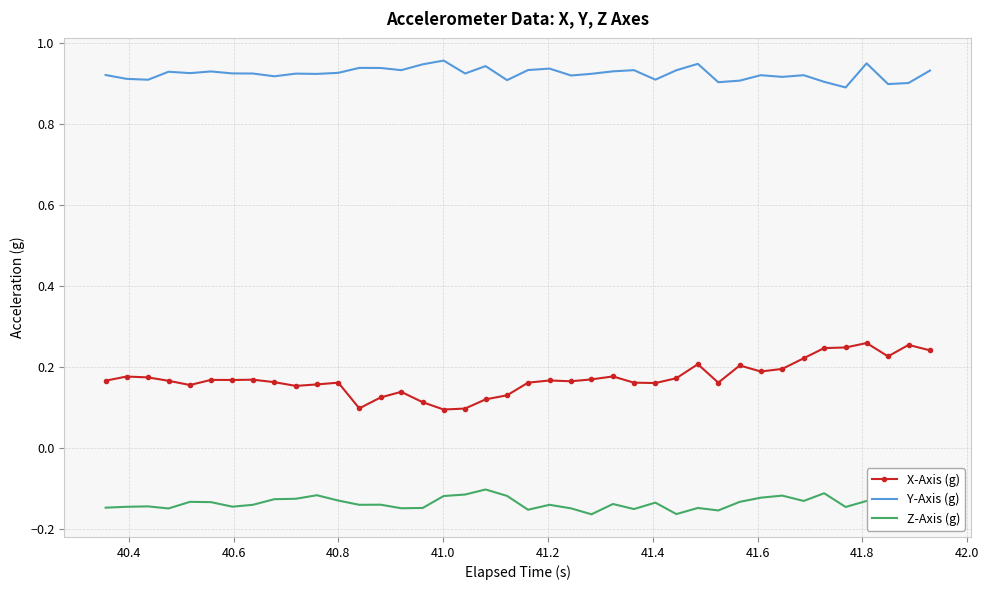

True or false: Y-Axis (g) and Z-Axis (g) intersect in this chart.

False